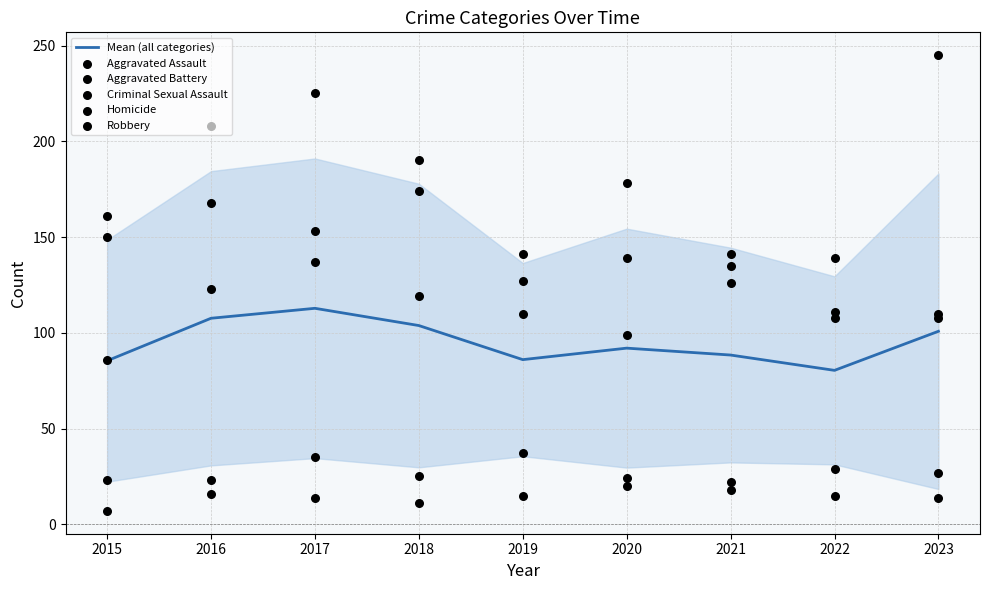

Which series reaches the maximum Y coordinate?

Robbery